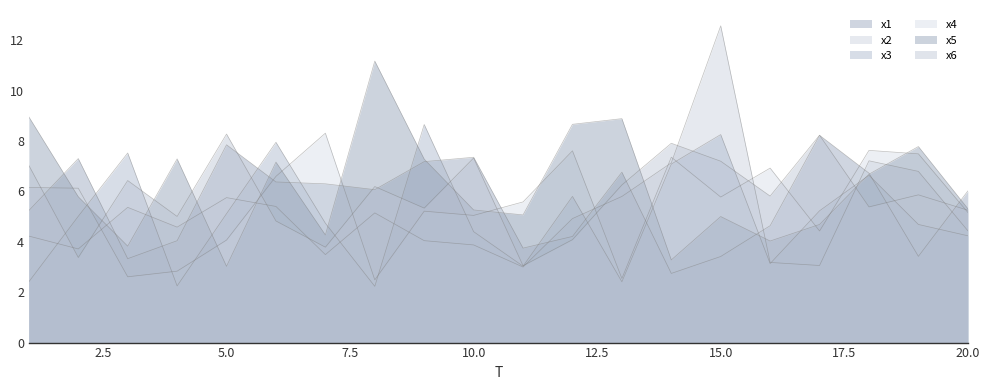

What is the value of the x4 point at the 17th from the left?

4.4